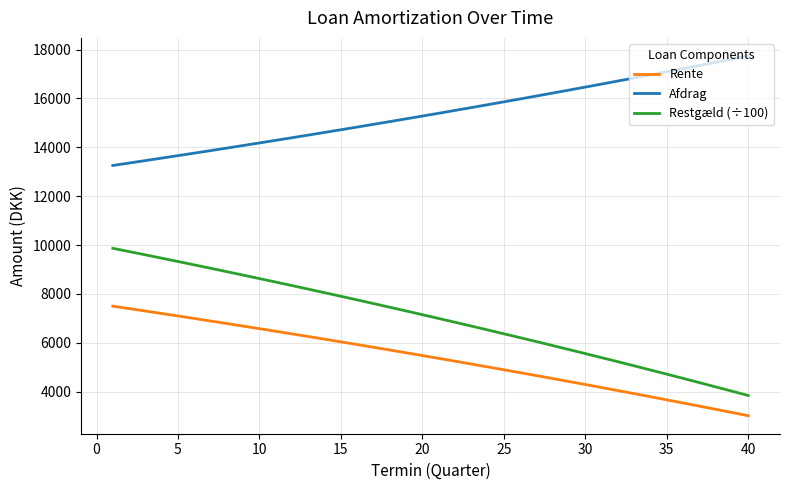

Which series has the widest spread of values?

Restgæld (÷100)